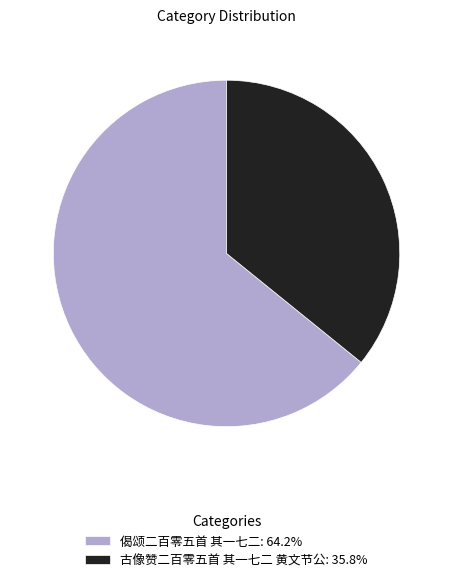

How many segments does this pie chart have?

2